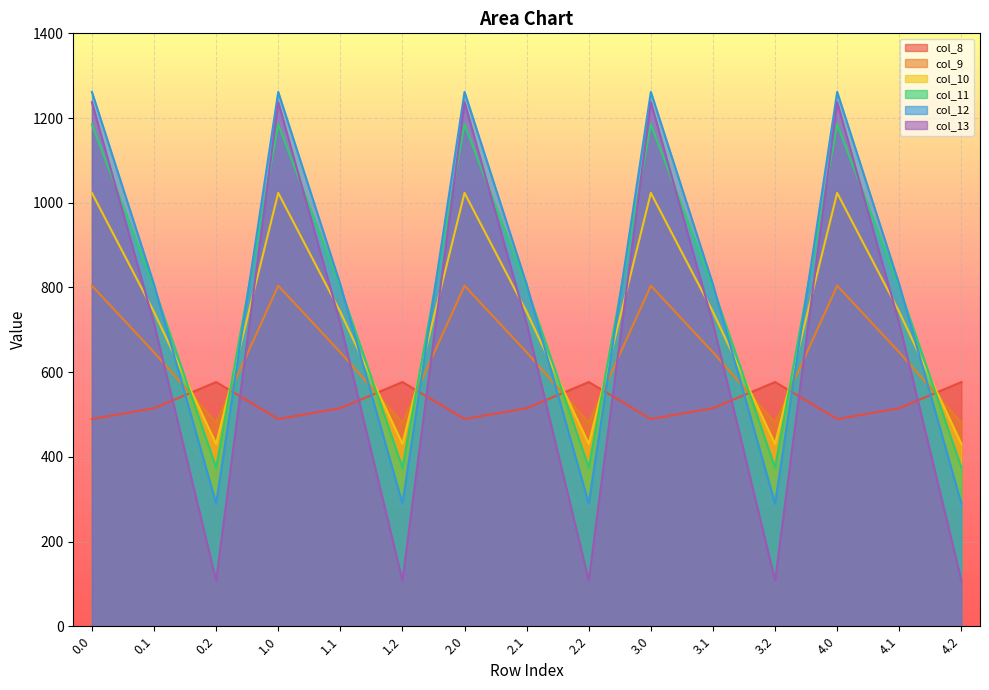

At which category does col_11 reach its first local valley?

0.2